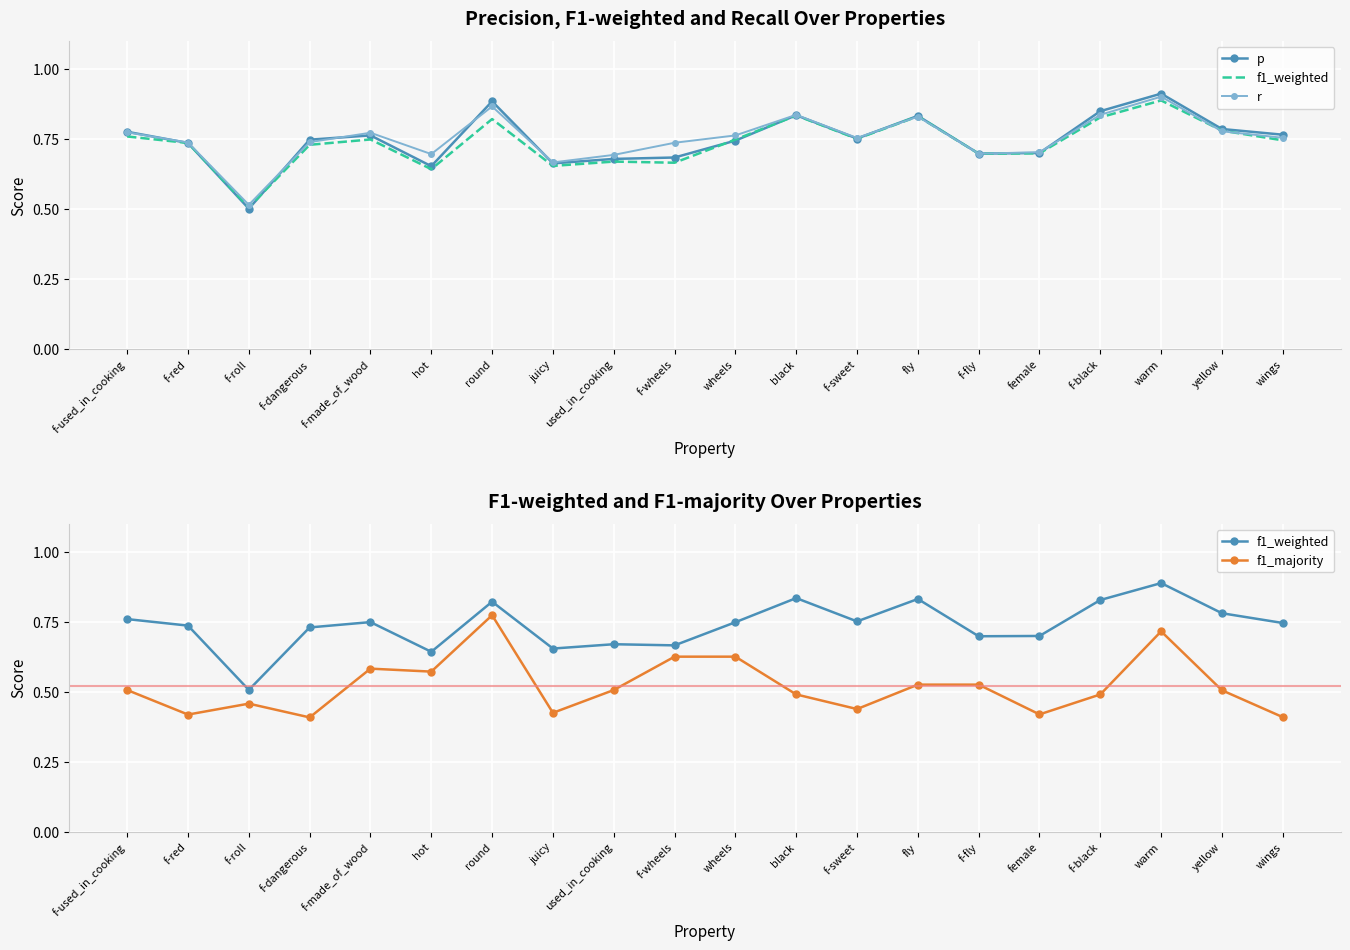

At which category does f1_weighted reach its first local valley?

f-roll